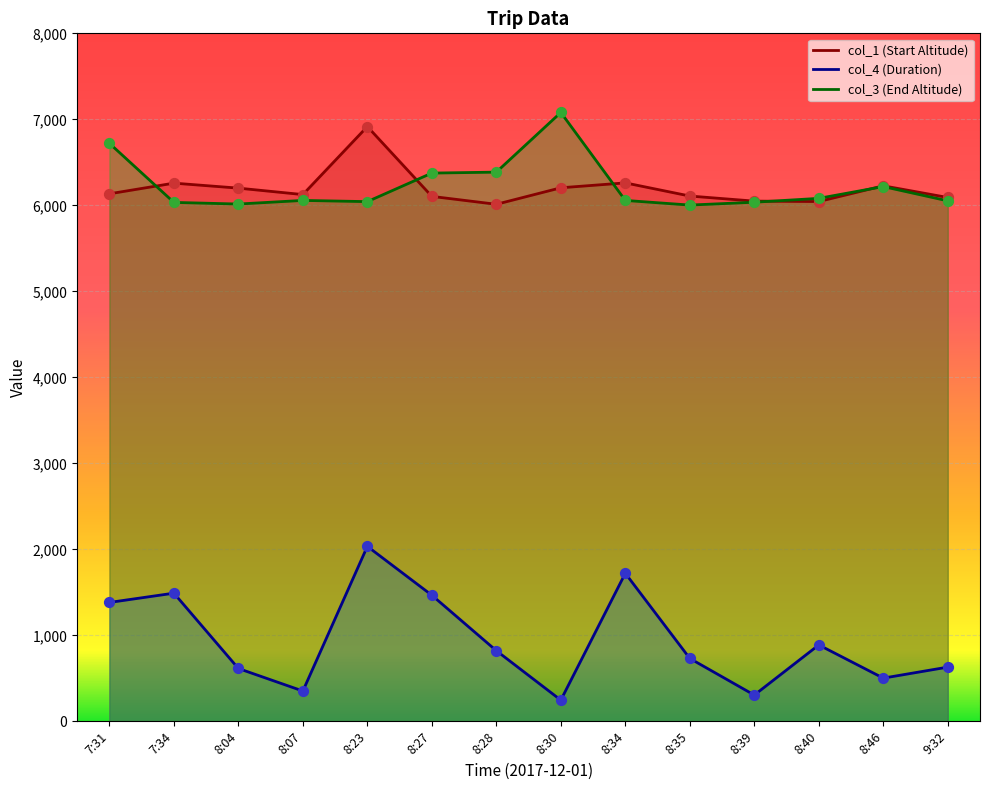

What is the total value across all series at 7:34?

13782